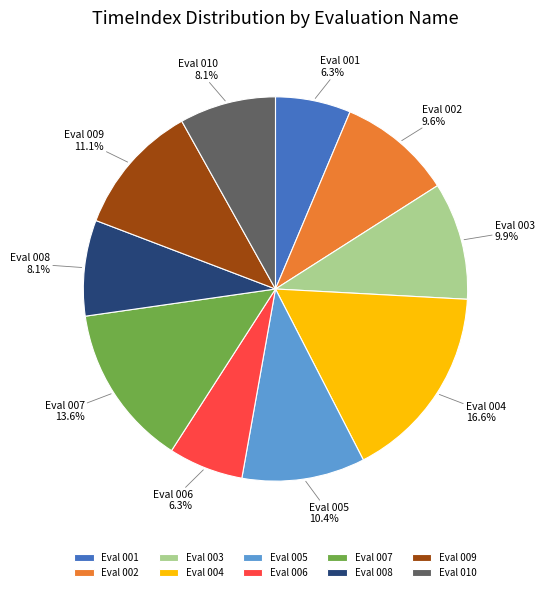

Combined, do Eval 005 and Eval 007 account for over 50%?

No